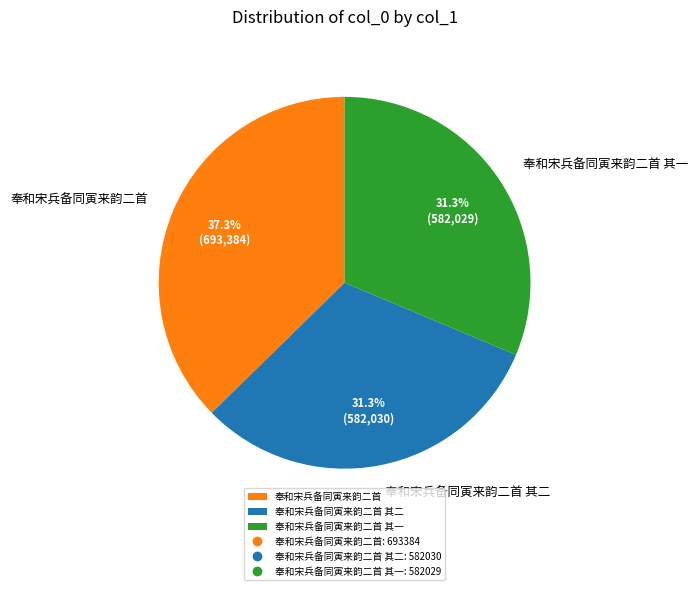

Between 奉和宋兵备同寅来韵二首 其二 and 奉和宋兵备同寅来韵二首, which is larger?

奉和宋兵备同寅来韵二首